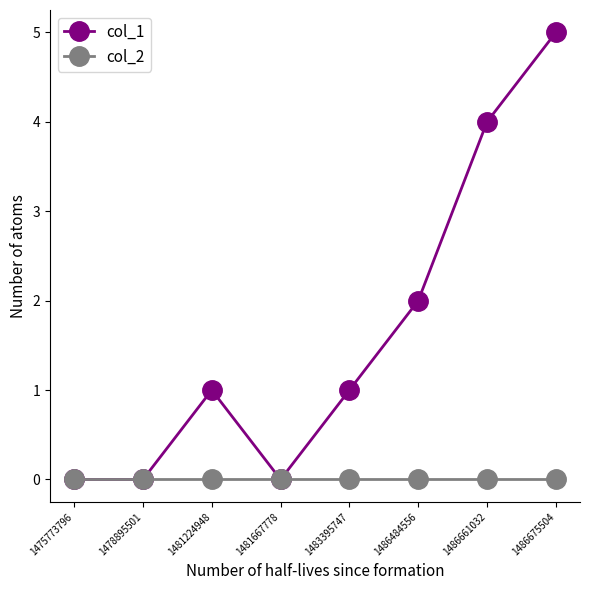

What are all the series names shown in the legend?

col_1, col_2